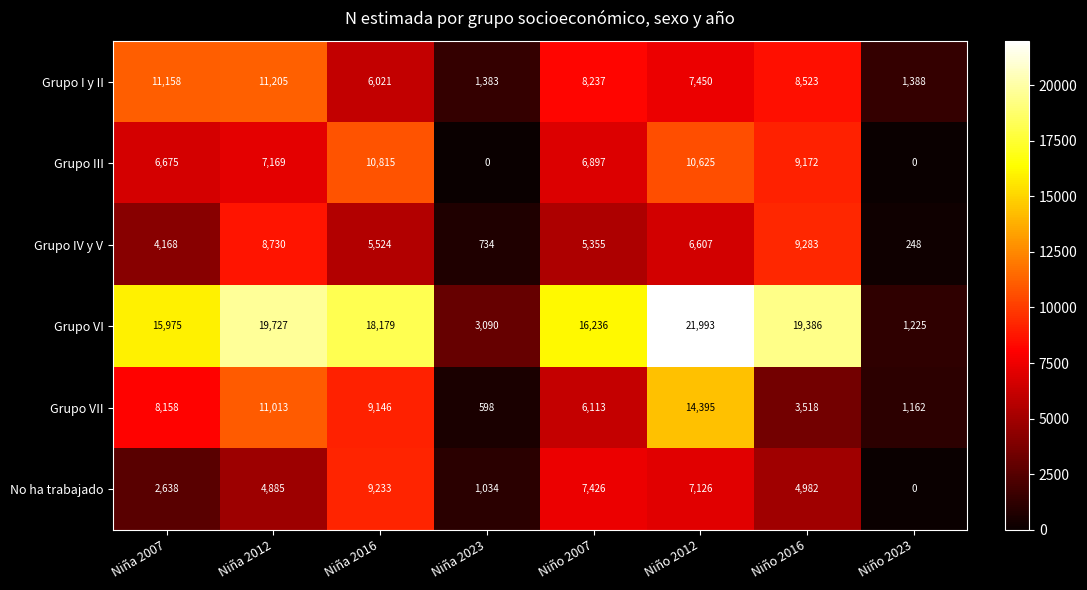

At how many categories does at least one series exceed 11461?

6